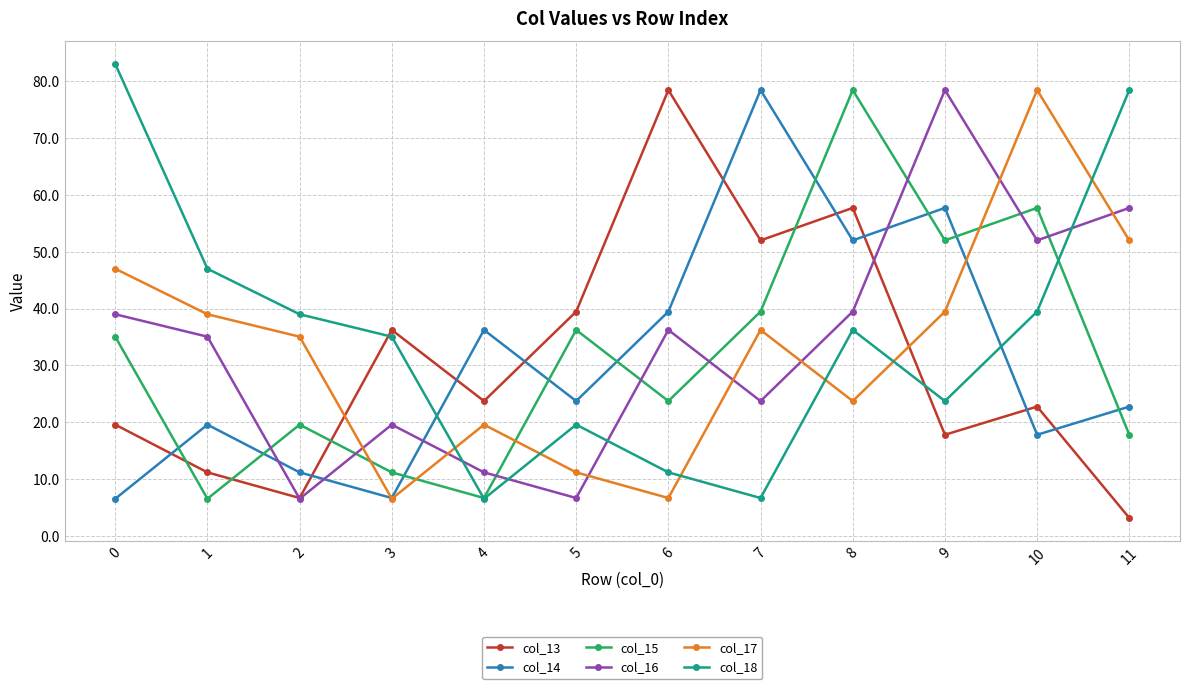

The value of col_16 at 3 is 19.6. True or false?

True